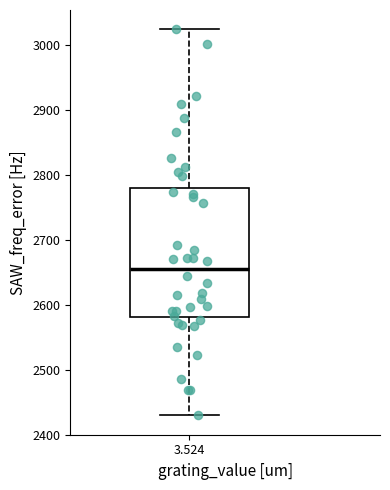

Transcribe this box plot: give where the median line is, the range the box spans, and where the two whiskers end, as read against the y-axis. The values are not printed on the chart, so give them approximately, as read against the axis.

median 2660, box 2580 to 2780, whiskers 2430 to 3020